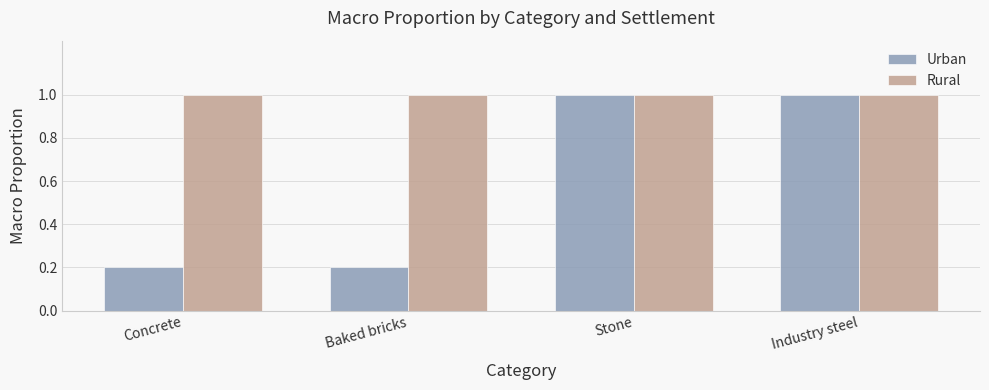

True or false: Urban has a value of 0.3 at Concrete.

False